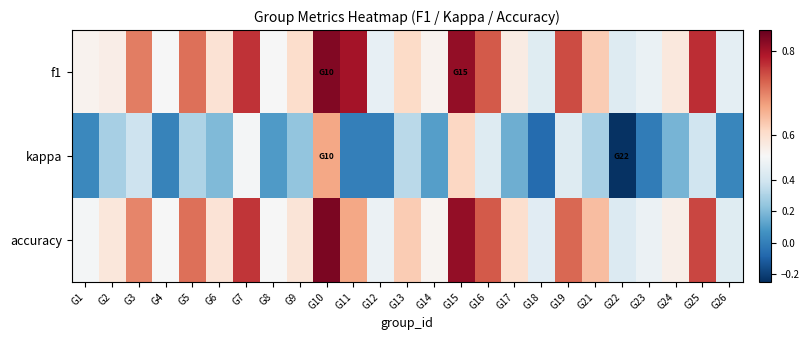

At how many categories does at least one series exceed 0?

25